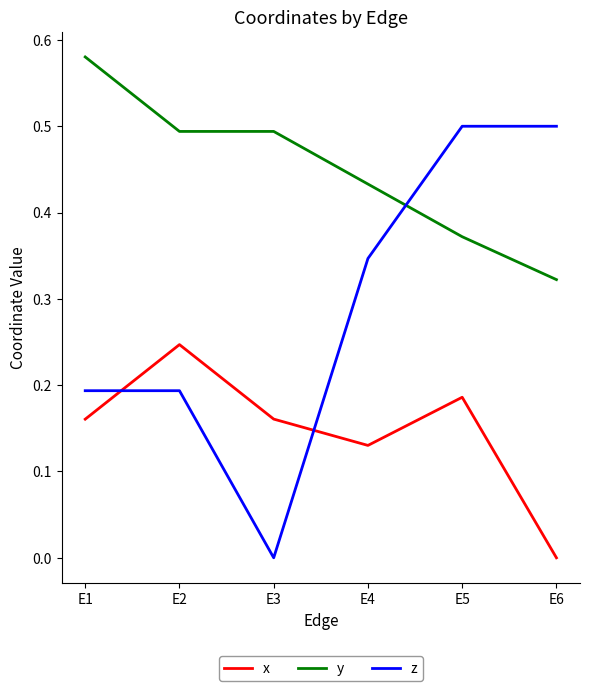

How many values in the x series exceed 0?

5